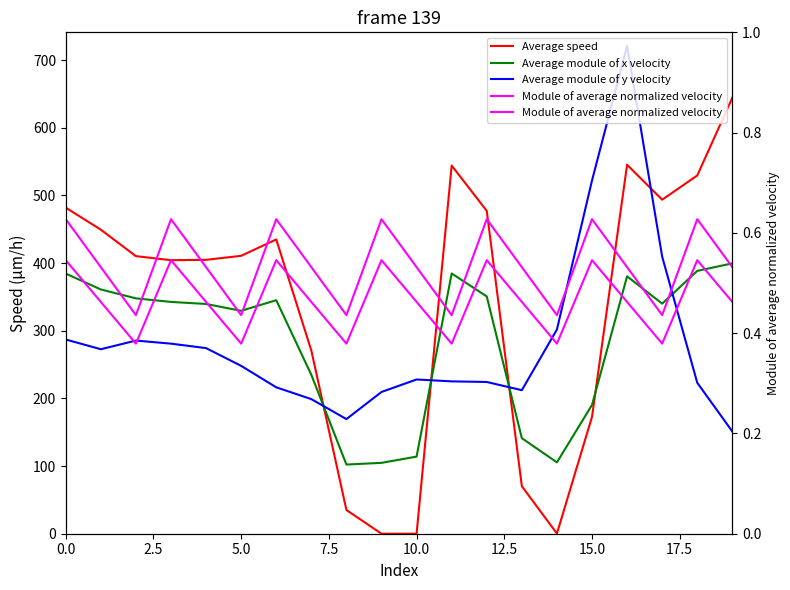

How many times do Average module of y velocity and Average module of x velocity cross each other?

4